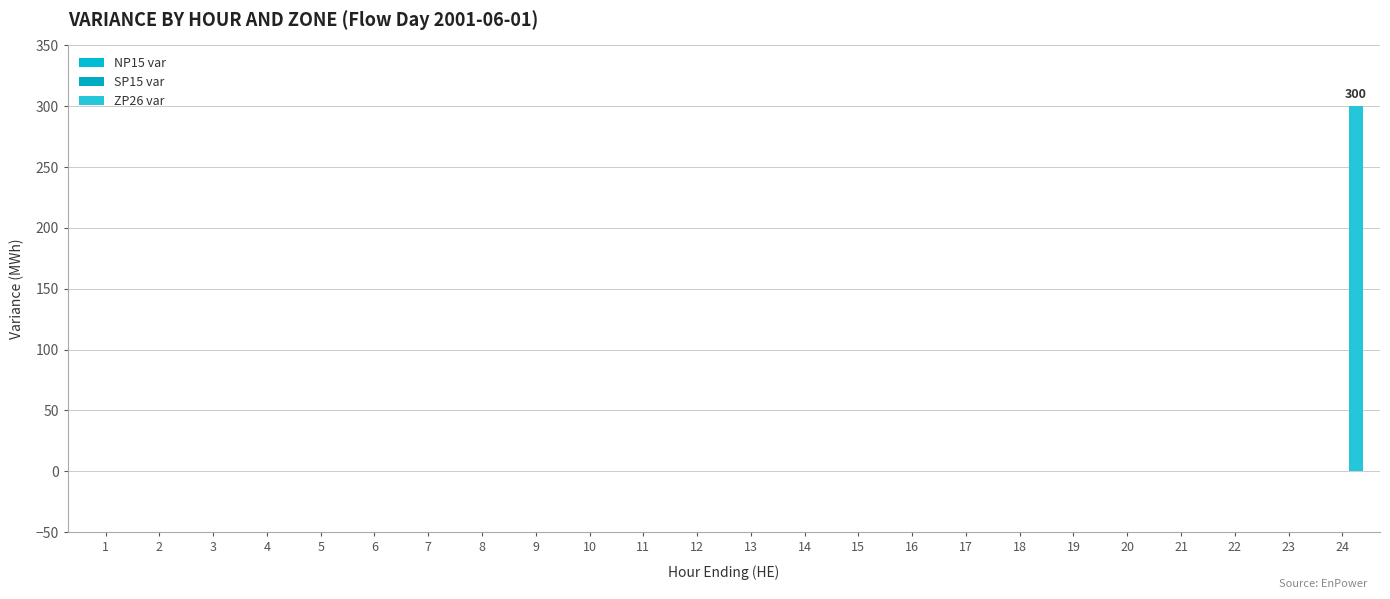

How many distinct data groups are displayed?

1